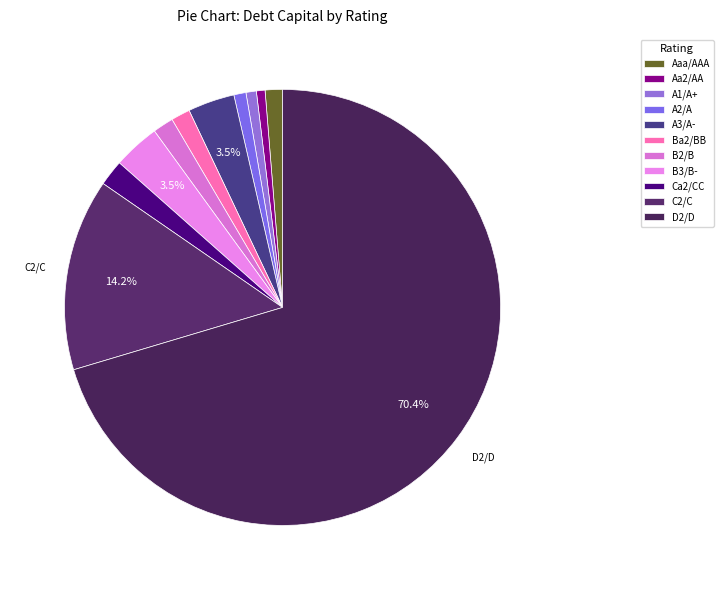

Does any single category account for the majority?

Yes